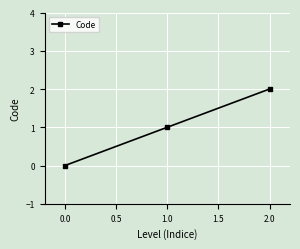

How many values are below 1?

1